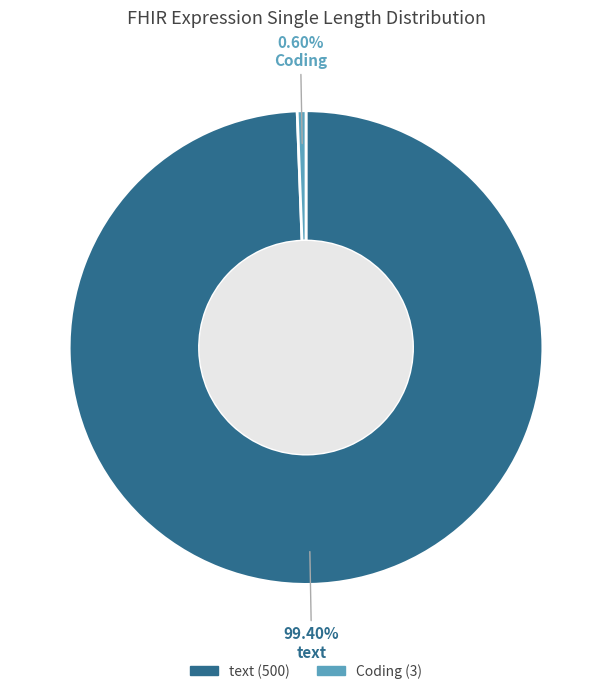

The Coding slice represents 1% of the pie. True or false?

True